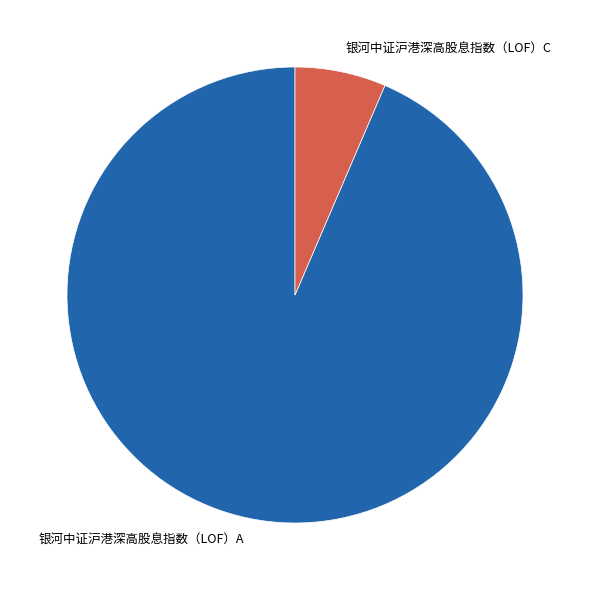

Between 银河中证沪港深高股息指数（LOF）A and 银河中证沪港深高股息指数（LOF）C, which is larger?

银河中证沪港深高股息指数（LOF）A